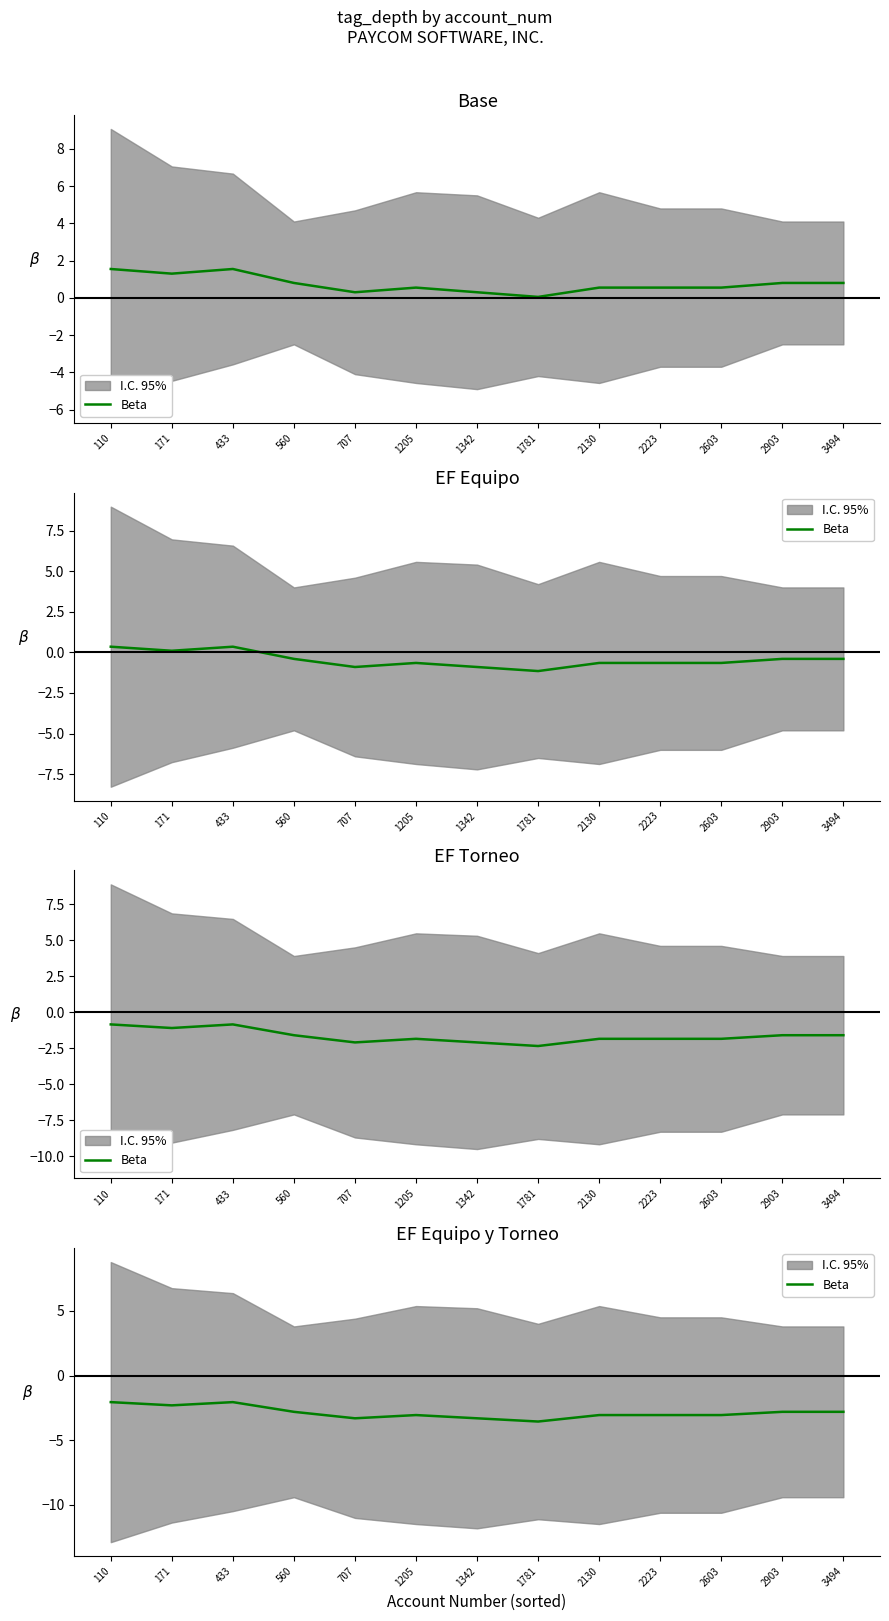

Which label corresponds to the largest value in the chart?

110